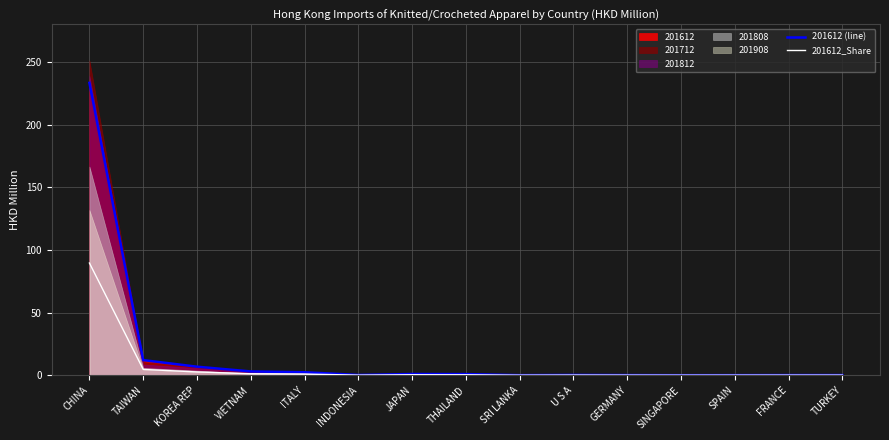

At how many categories does at least one series exceed 222?

1